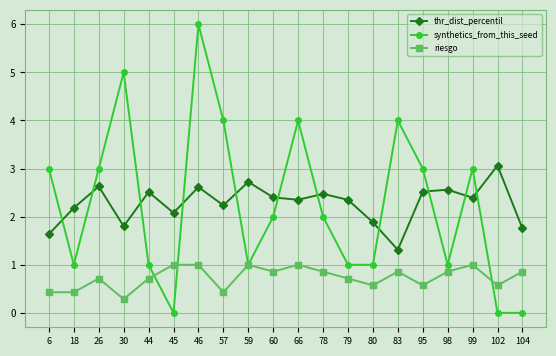

True or false: thr_dist_percentil and riesgo intersect in this chart.

False